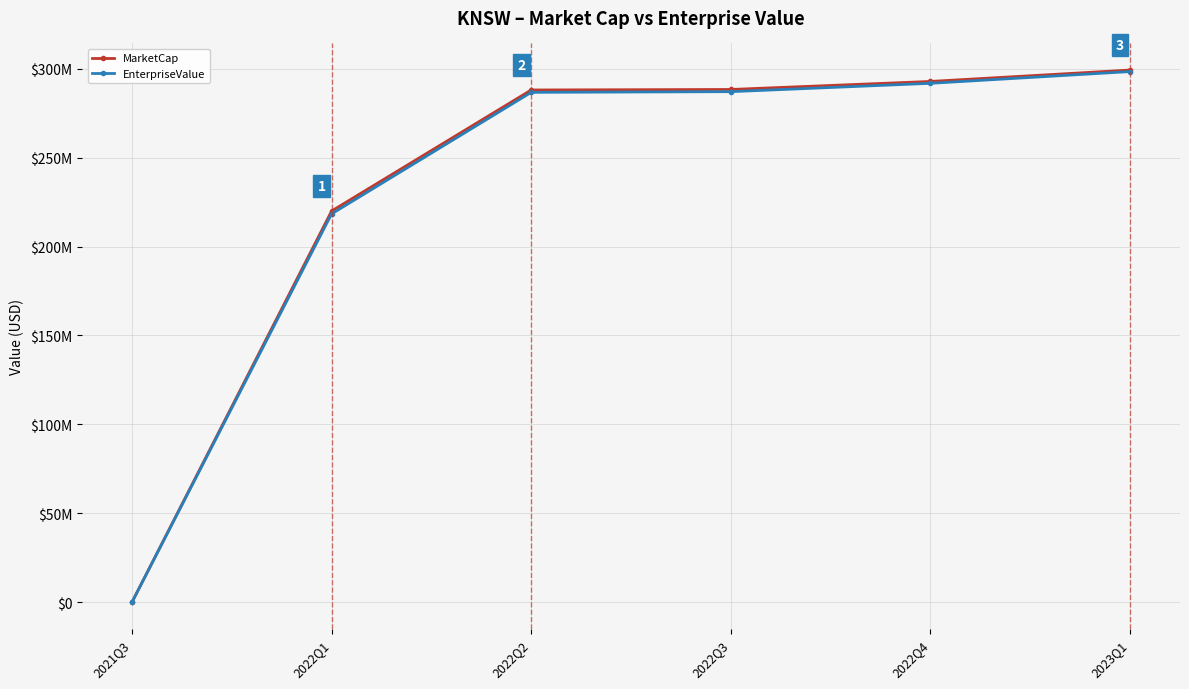

At which label is EnterpriseValue closest to 149206473?

2022Q1